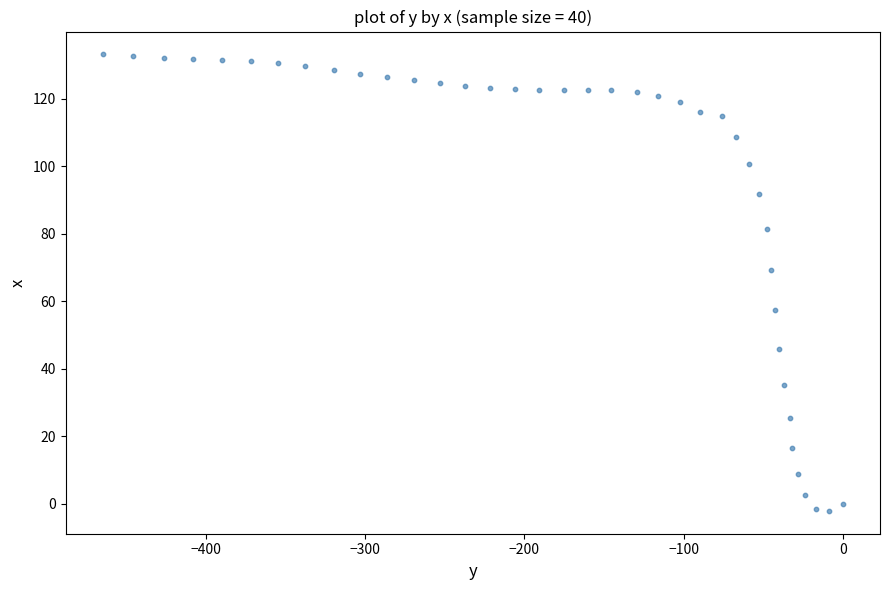

What is the range of Y values (max minus min)?

135.3